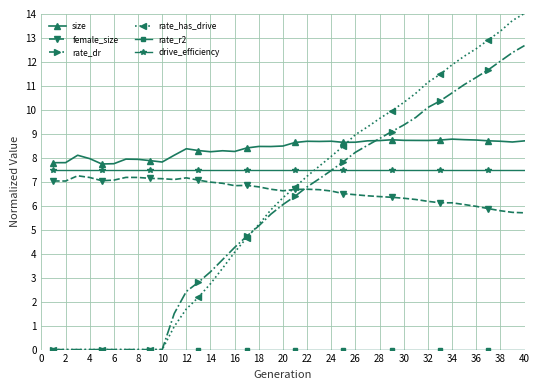

What is the greatest value displayed?

14.0